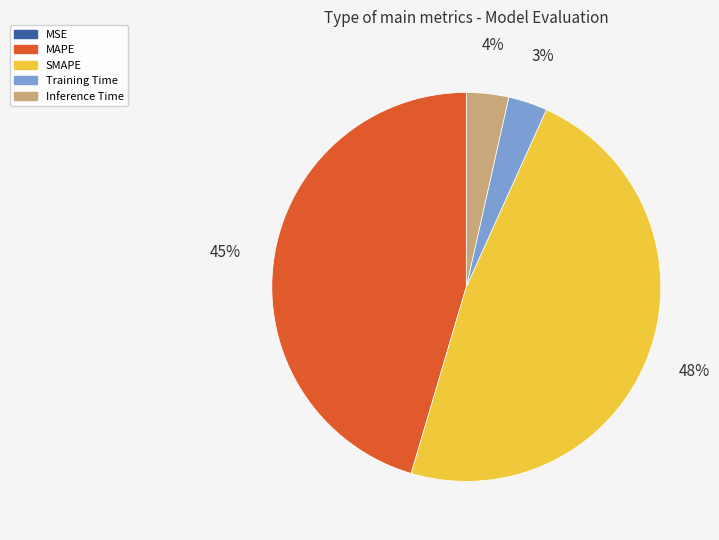

To the nearest percent, what is the combined percentage of SMAPE and Training Time?

51%